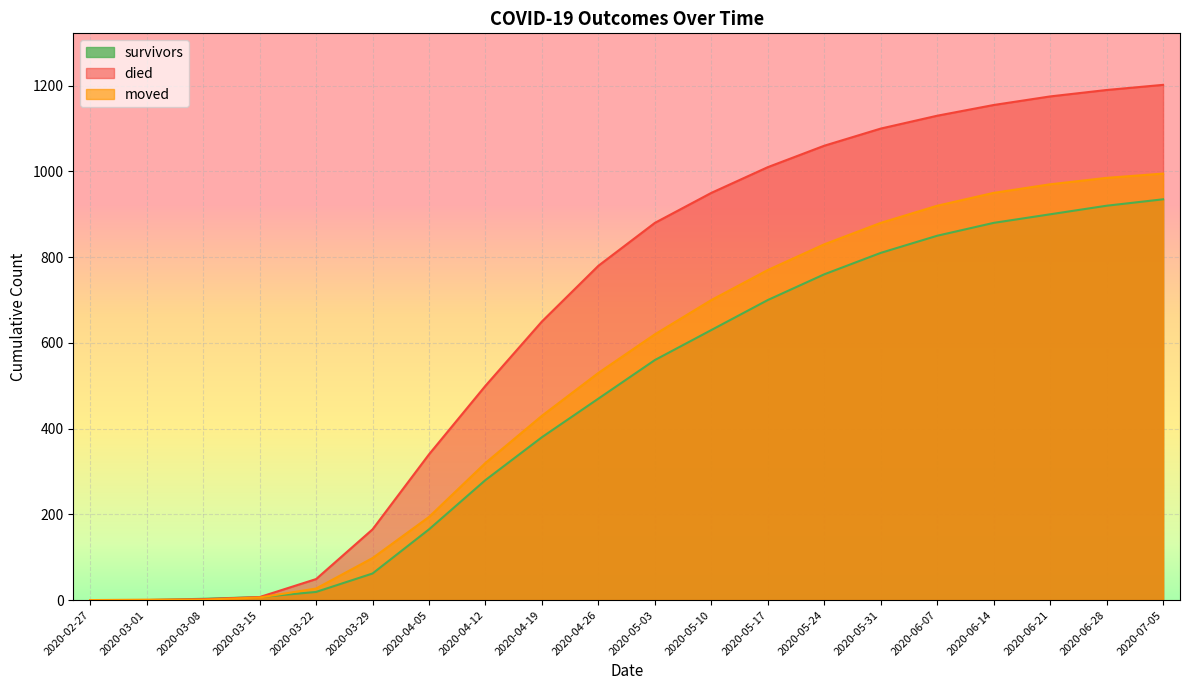

What is the label of the 7th point from the left?

2020-04-05